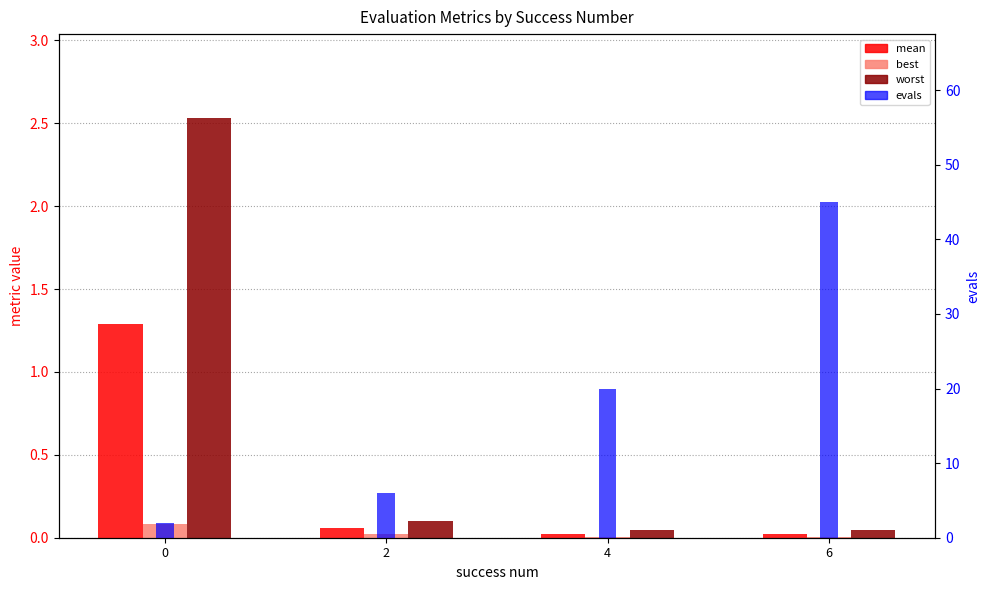

At which label does evals reach its peak?

6